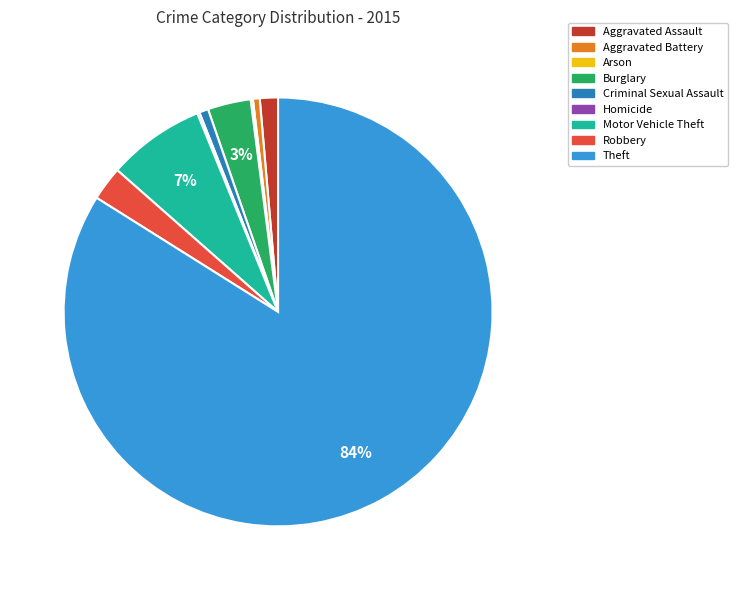

Which category has the biggest portion of the pie?

Theft